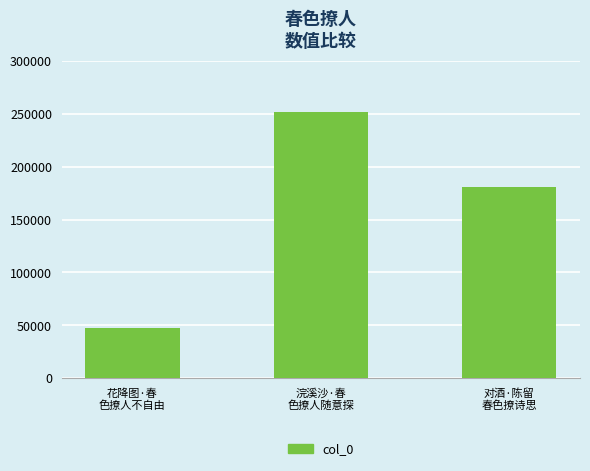

Reading right to left, extract all data points from this chart.

180661	251716	47979